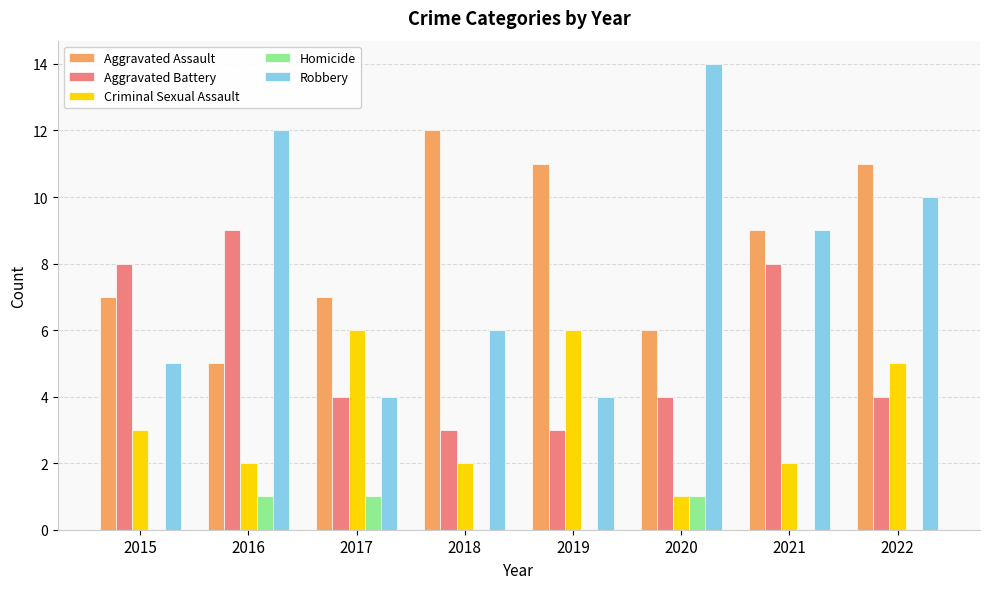

At which category is the sum across all series the highest?

2022